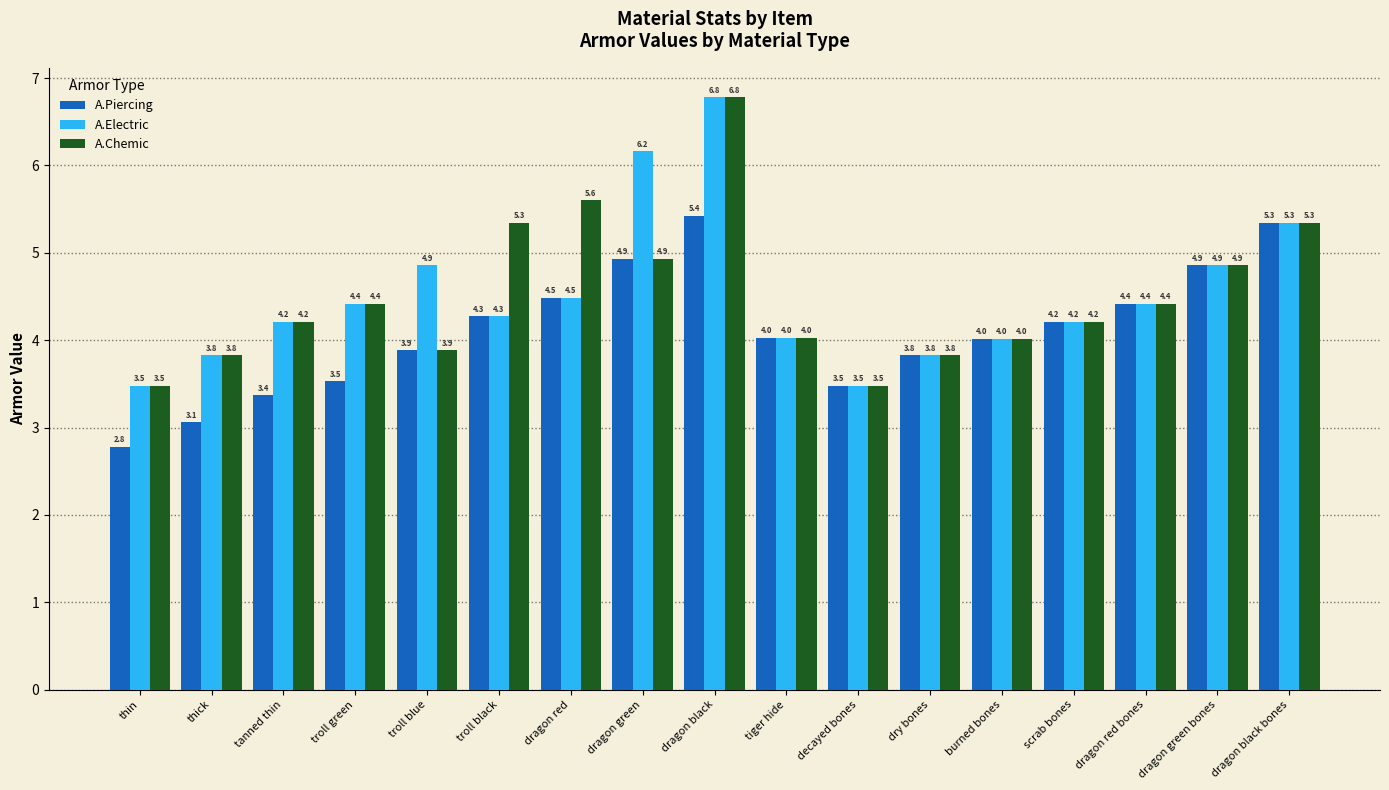

What is the label of the 3rd bar from the left?

tanned thin